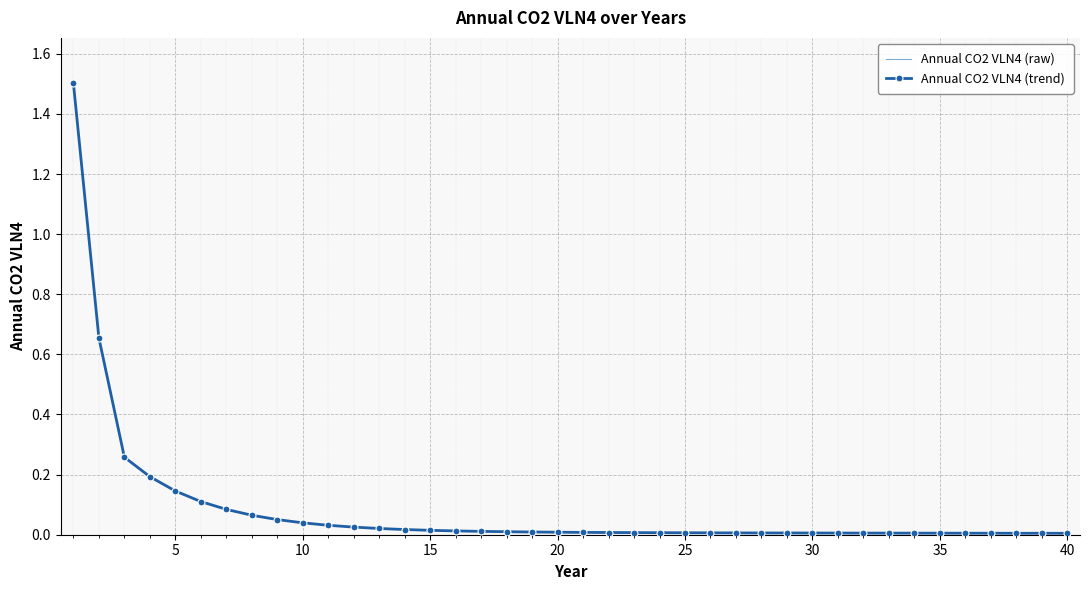

In Annual CO2 VLN4 (raw), how many points are lower than both neighbors (excluding endpoints)?

1